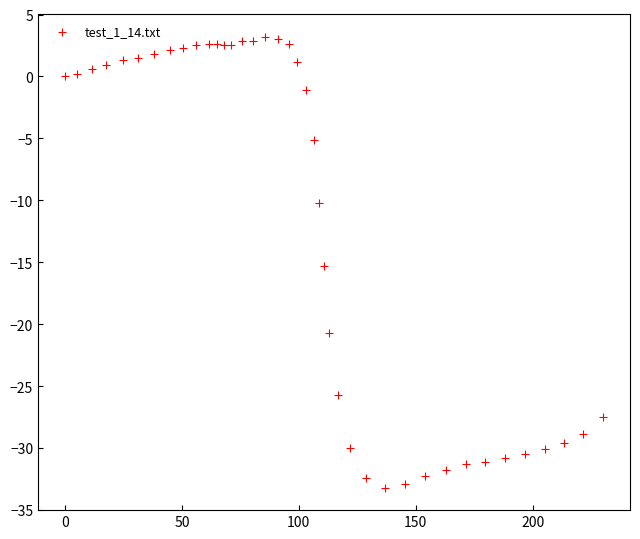

What is the range of X values (max minus min)?

230.1